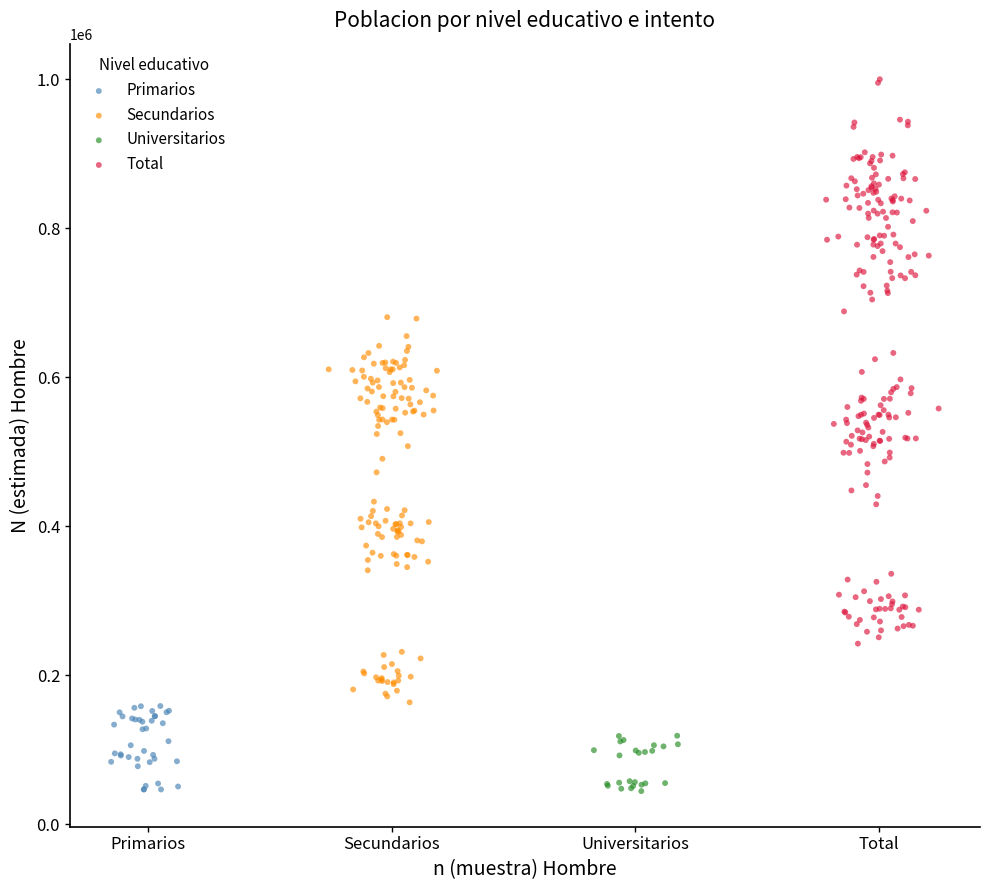

What are all the series names shown in the legend?

Primarios, Secundarios, Universitarios, Total